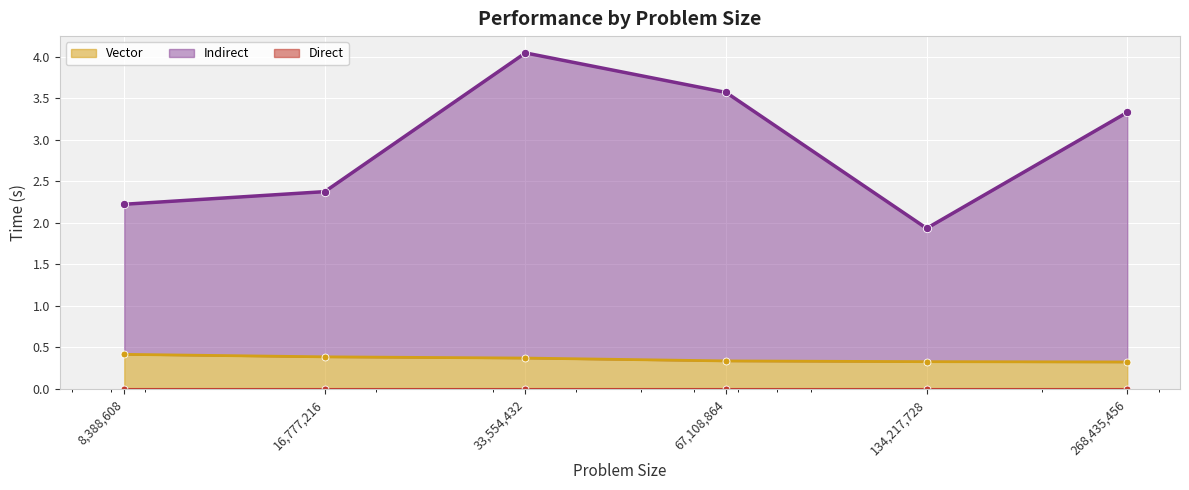

At which category does Indirect reach its first local peak?

33554432